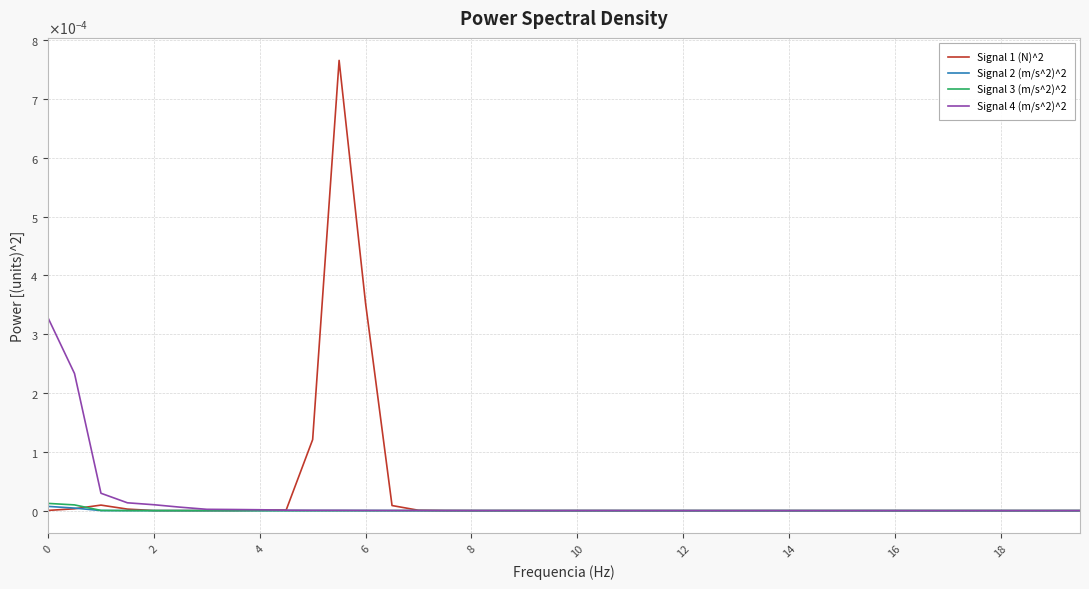

What are all the series names shown in the legend?

Signal 1 (N)^2, Signal 2 (m/s^2)^2, Signal 3 (m/s^2)^2, Signal 4 (m/s^2)^2